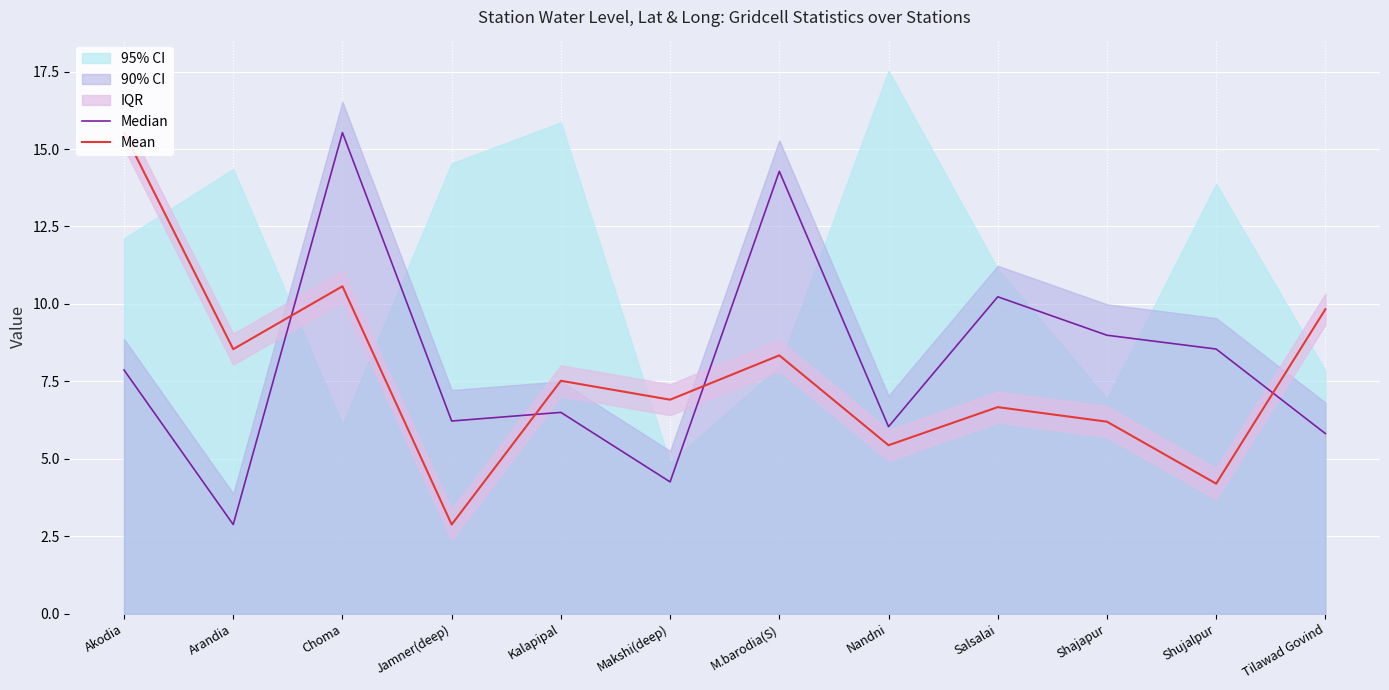

At M.barodia(S), list the series in order from smallest to largest.

Mean, Median